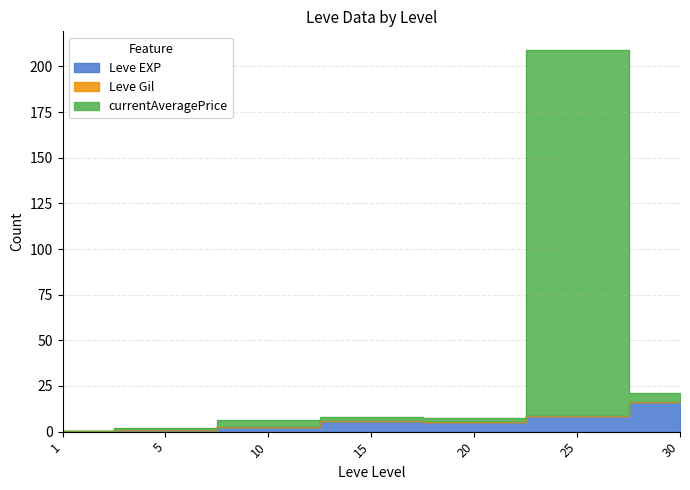

Which label corresponds to the smallest value in the chart?

1